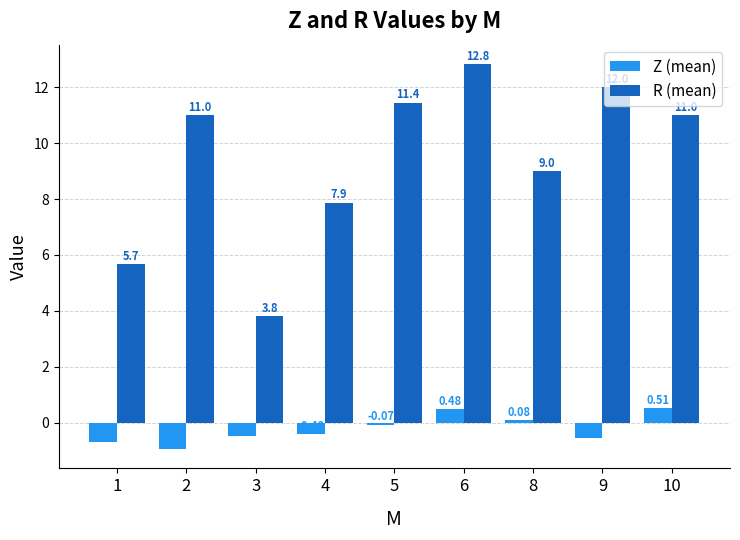

What is the average value of the Z (mean) series?

-0.2